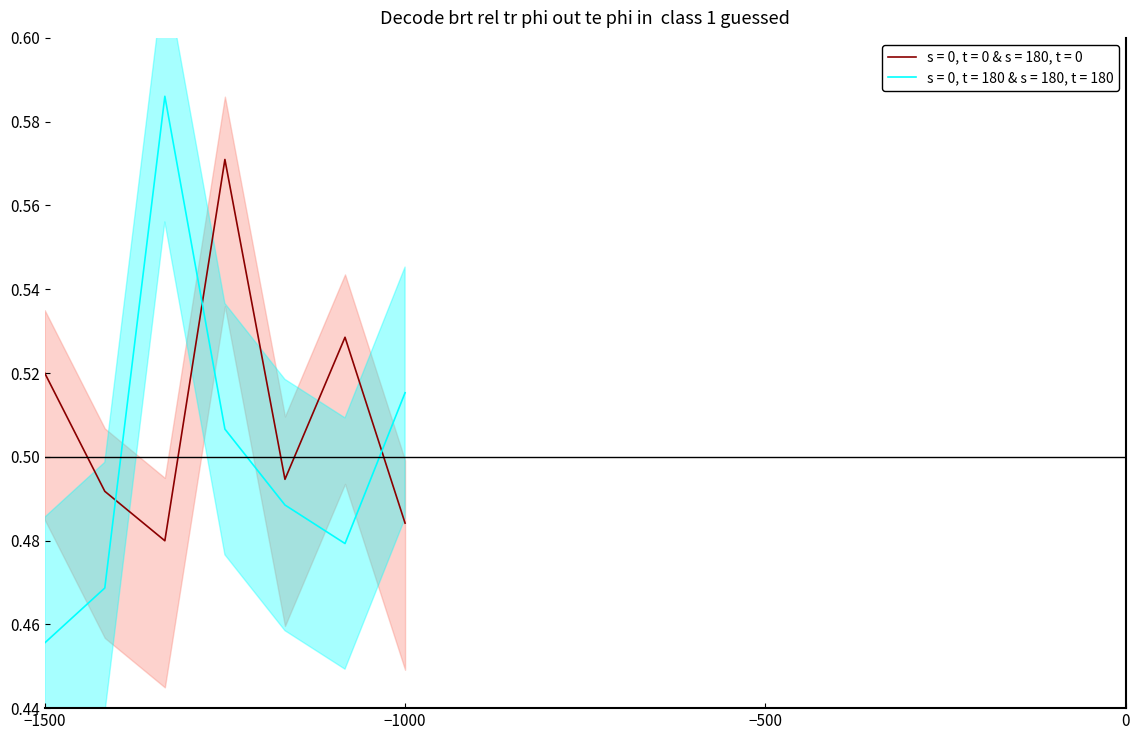

True or false: s = 0, t = 0 & s = 180, t = 0 and s = 0, t = 180 & s = 180, t = 180 cross at least once.

True